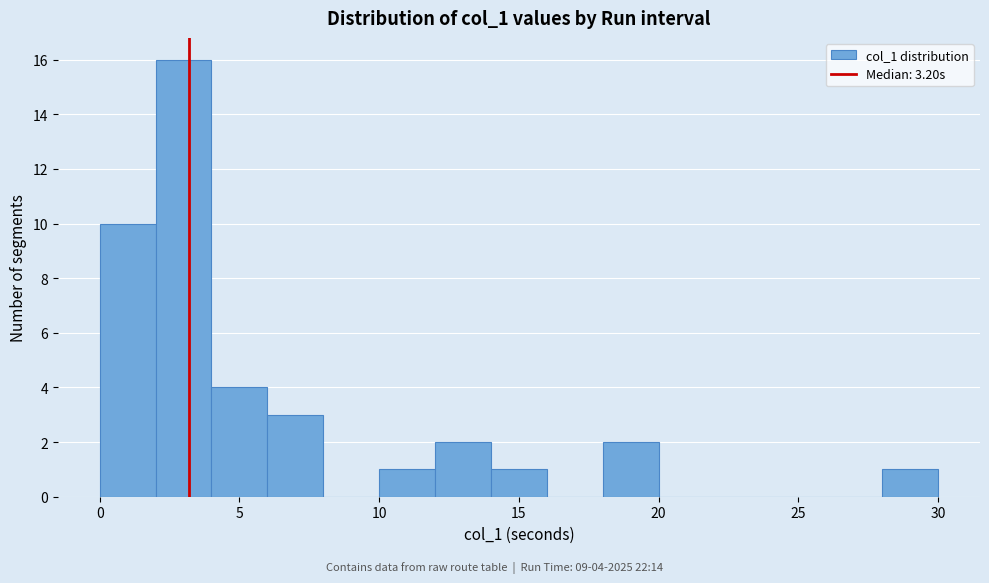

Over which range of the x-axis is the bar tallest?

2 to 4